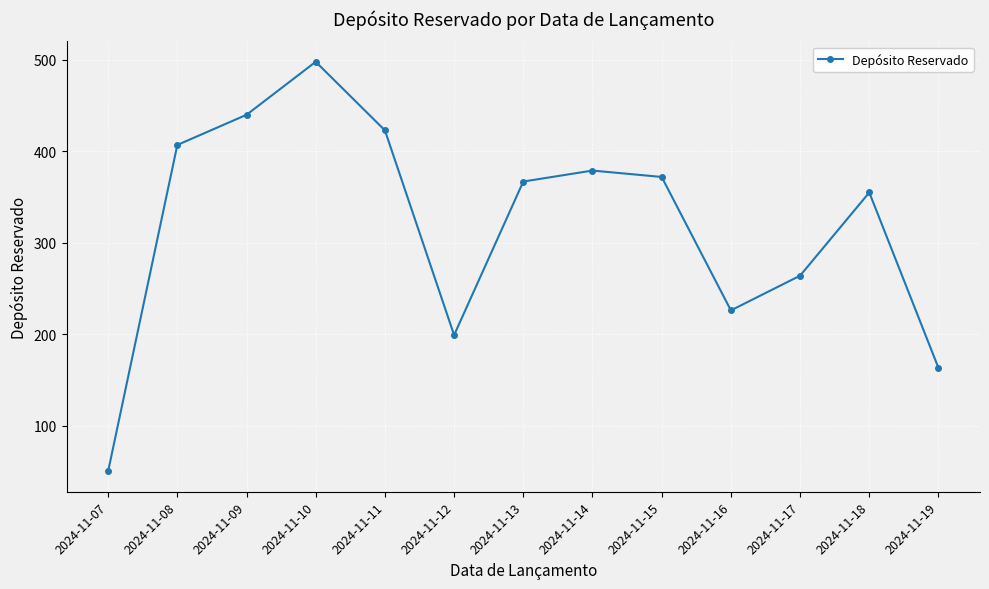

Reading left to right, list all the values displayed in this chart.

2024-11-07=50	2024-11-08=407	2024-11-09=440	2024-11-10=498	2024-11-11=423	2024-11-12=199	2024-11-13=367	2024-11-14=379	2024-11-15=372	2024-11-16=226	2024-11-17=264	2024-11-18=355	2024-11-19=163